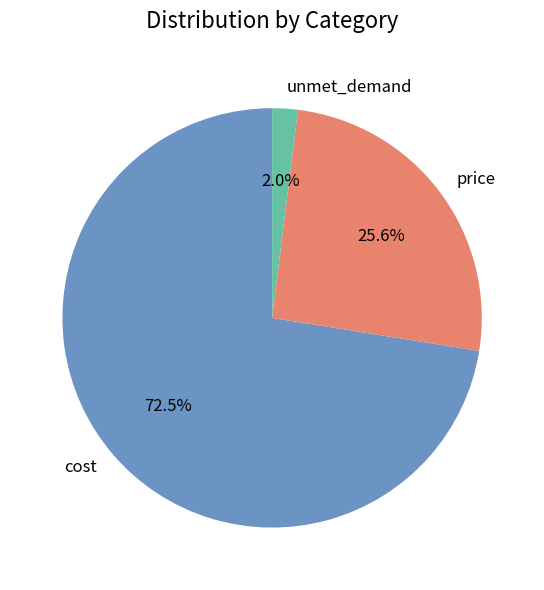

Does any single category account for the majority?

Yes